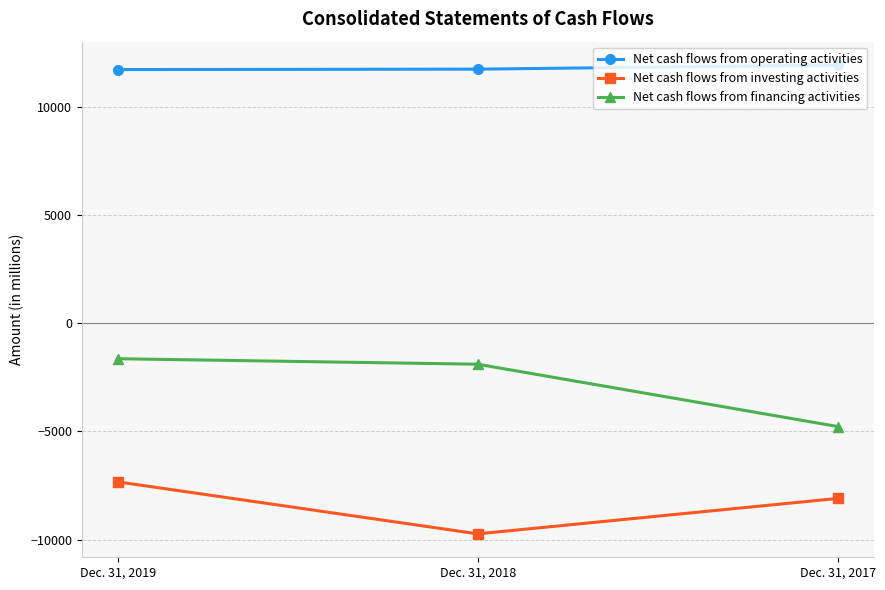

What is the difference between the second highest and minimum values in the Net cash flows from operating activities series?

19